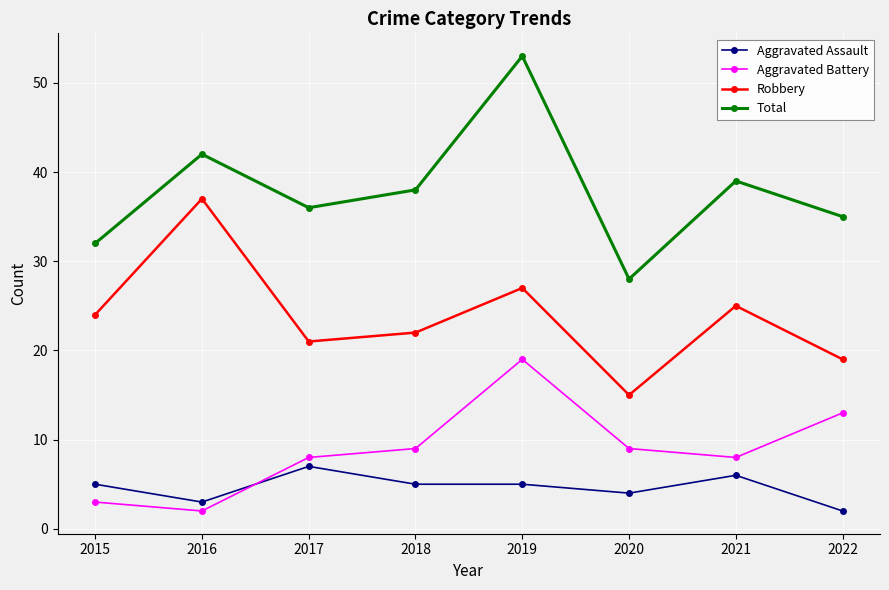

What is the approximate value of Robbery at 2019, to the nearest 10?

30